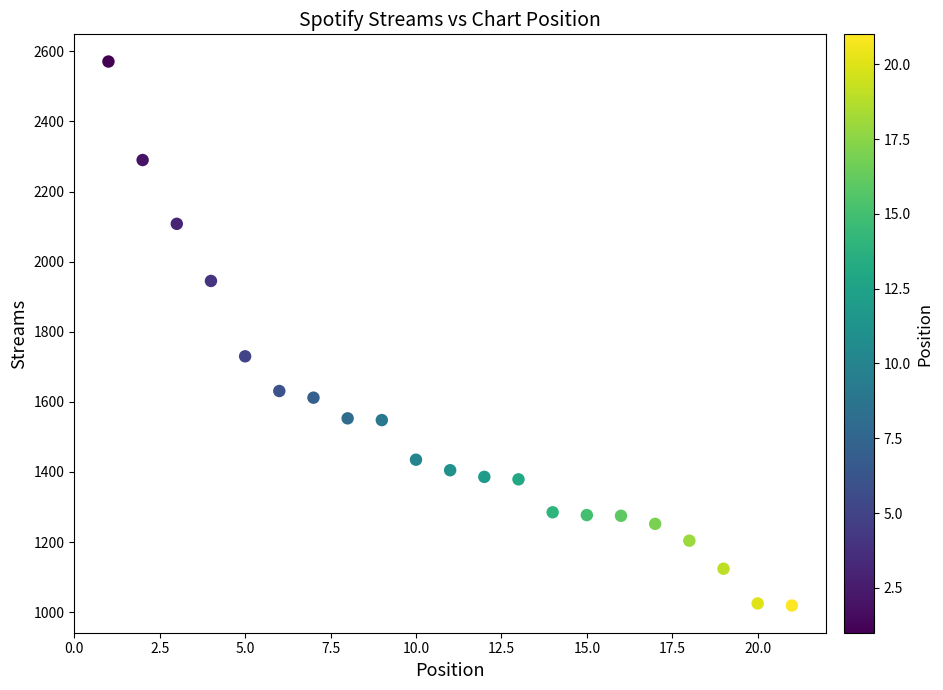

What is the range of X values (max minus min)?

20